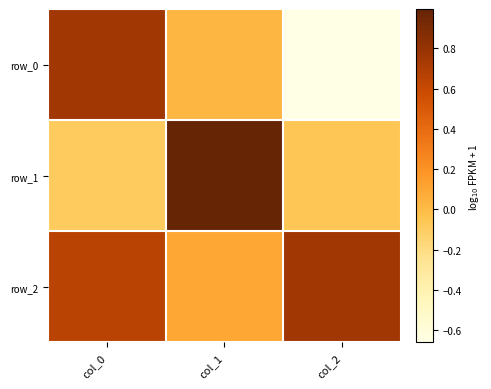

What is the difference between the row_2 values at col_1 and col_0?

0.6